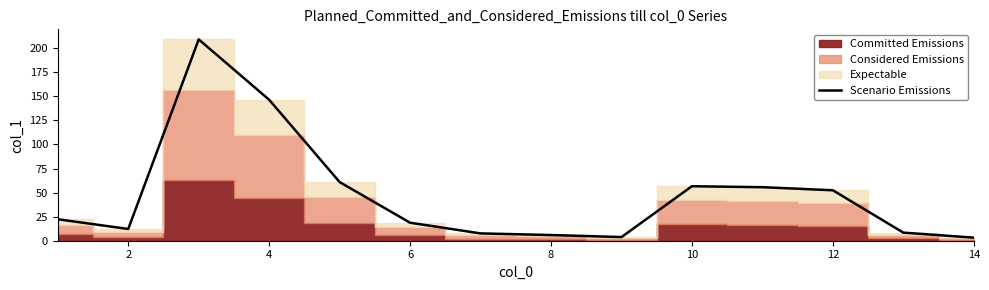

Reading left to right, transcribe all the data shown in this chart.

22.3	12.2	209.1	146.4	60.9	18.7	7.6	5.9	3.8	56.6	55.6	52.4	8.4	3.2